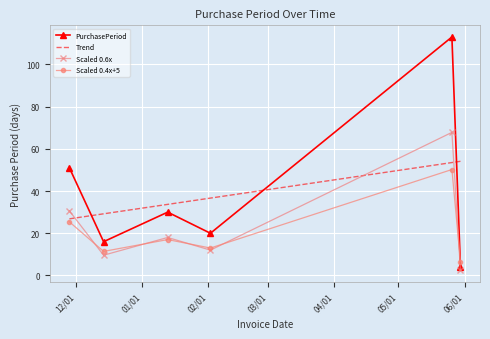

What is the minimum value for PurchasePeriod?

4.0